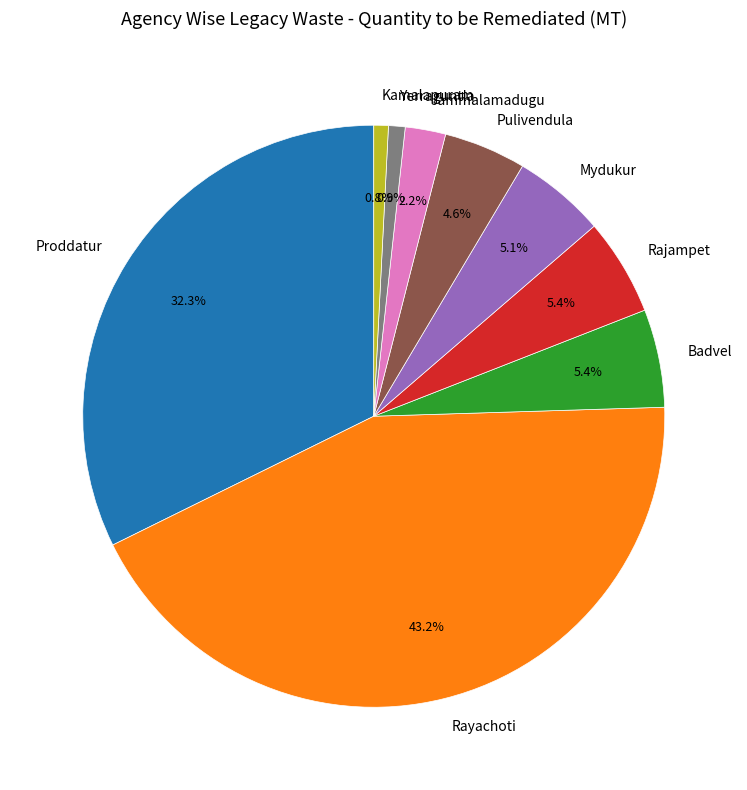

Count the number of slices in the pie.

9